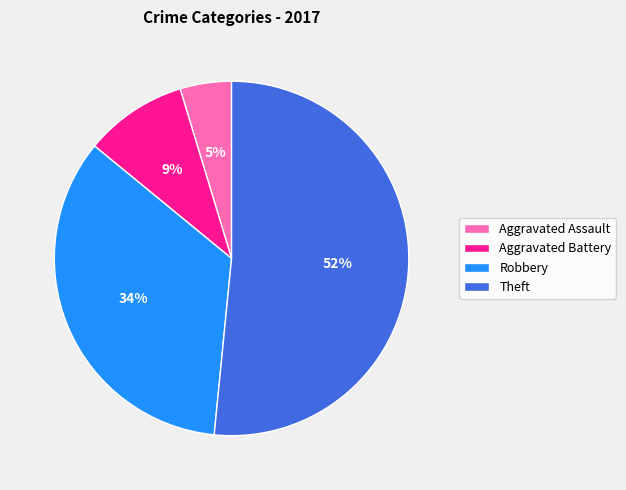

True or false: Theft accounts for 52% of the total.

True